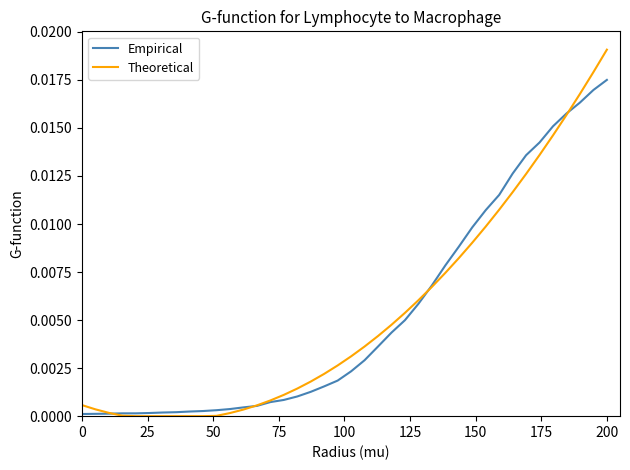

Rank the series by their maximum value, from highest to lowest.

Theoretical, Empirical